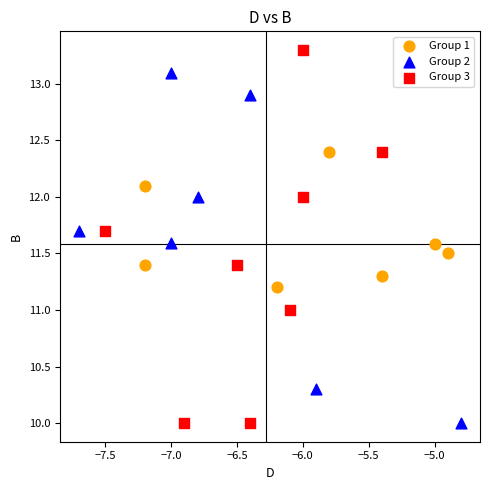

Which series contains the highest Y value?

Group 3